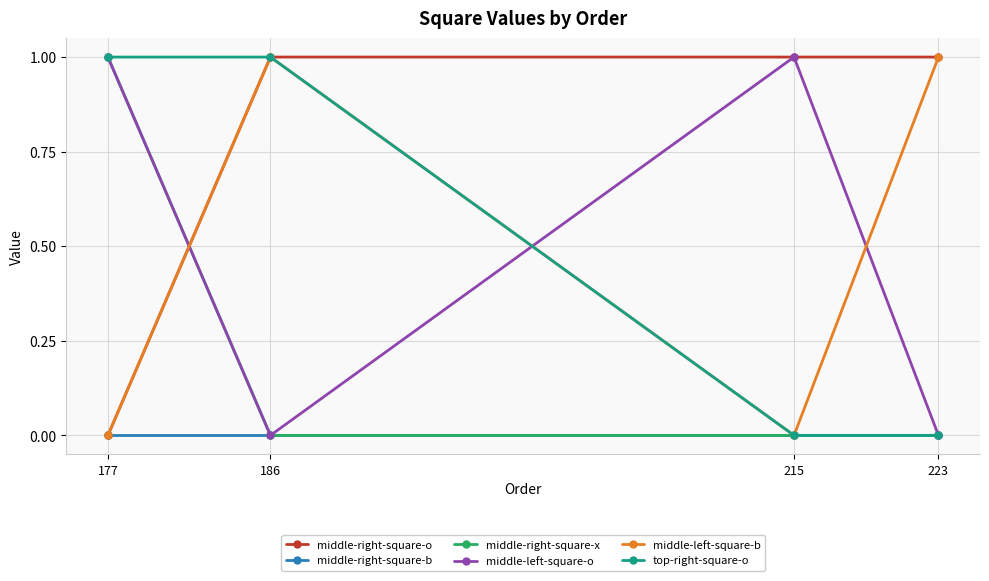

Which series has the largest total across all categories?

middle-right-square-o